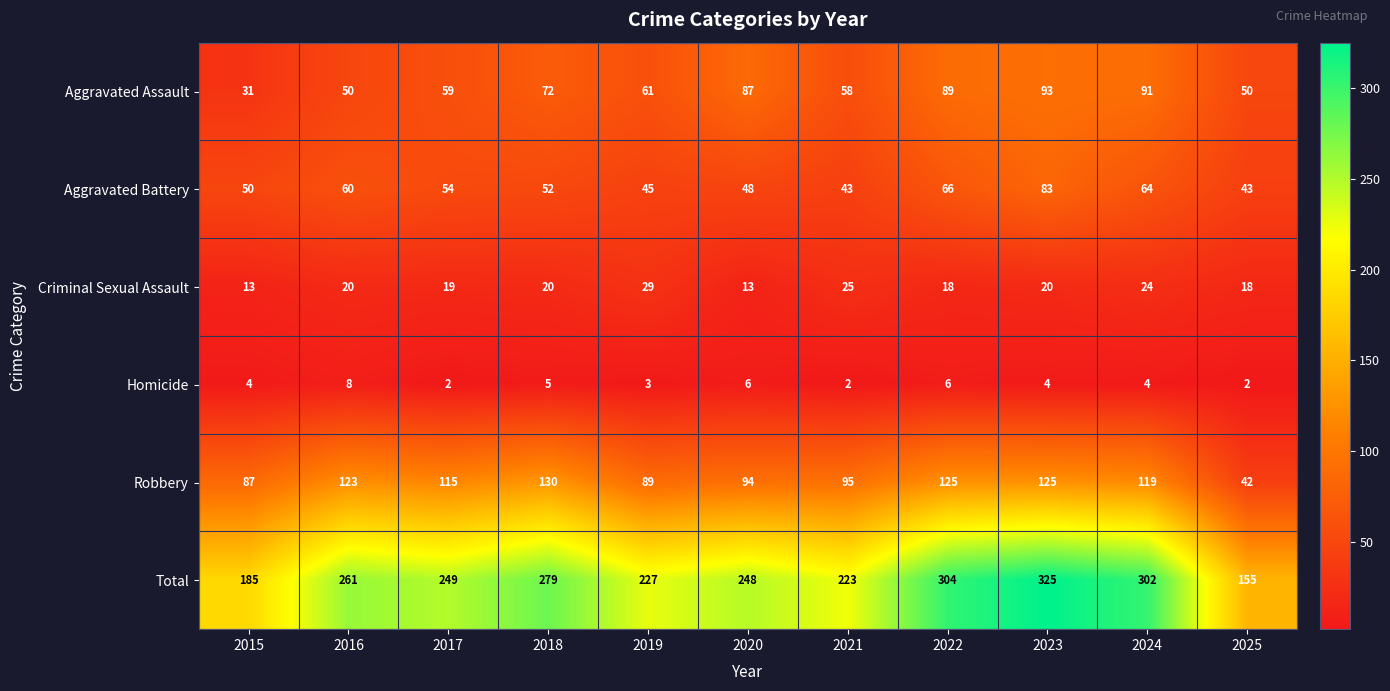

What is the average value of the Total series?

251